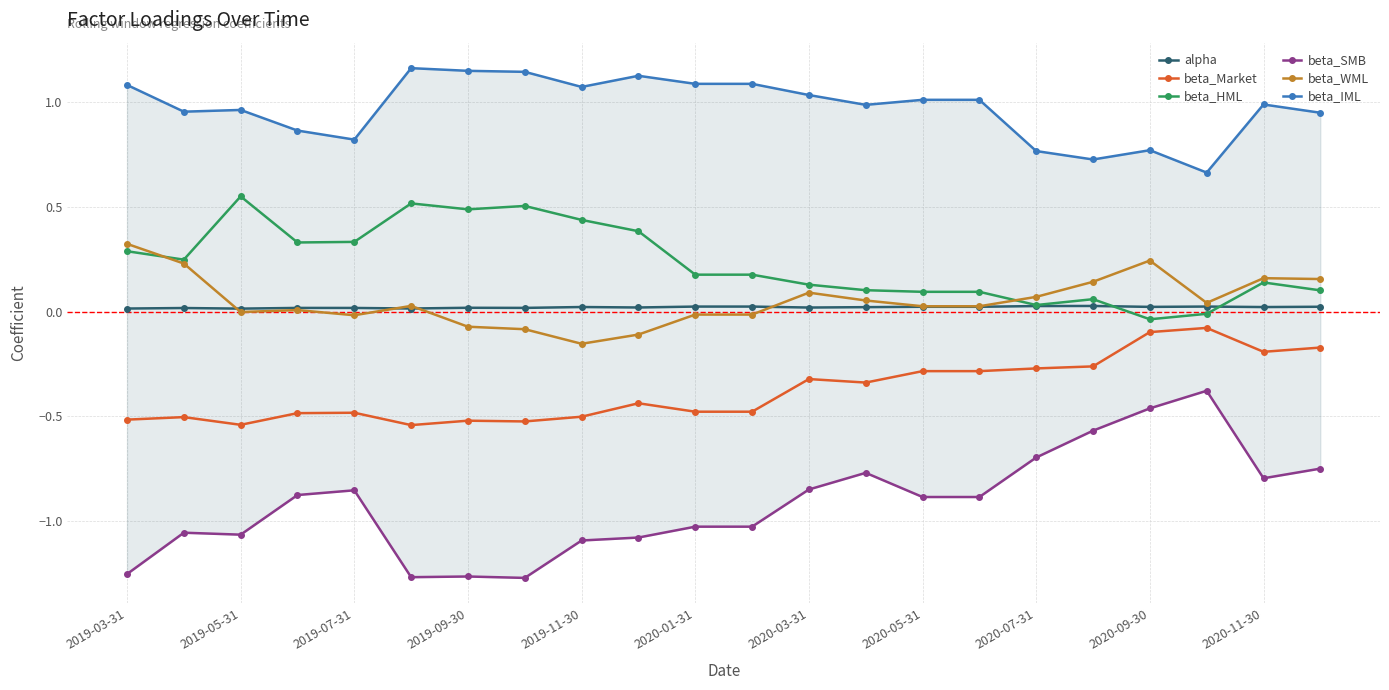

The beta_HML series shows 0.0 at 21. True or false?

False